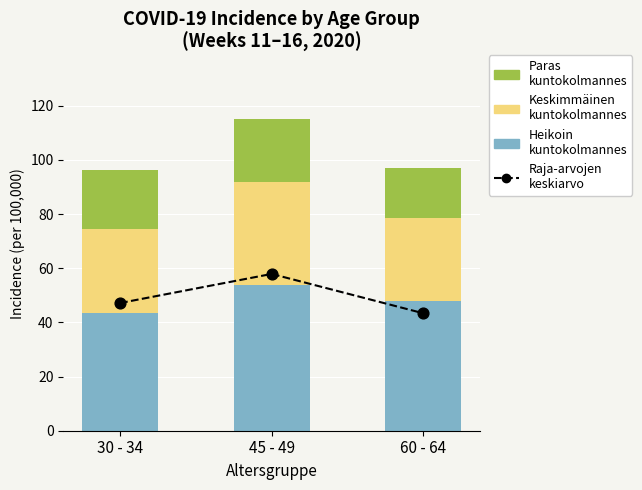

What are all the series names shown in the legend?

Raja-arvojen
keskiarvo, Heikoin kuntokolmannes, Keskimmäinen kuntokolmannes, Paras kuntokolmannes